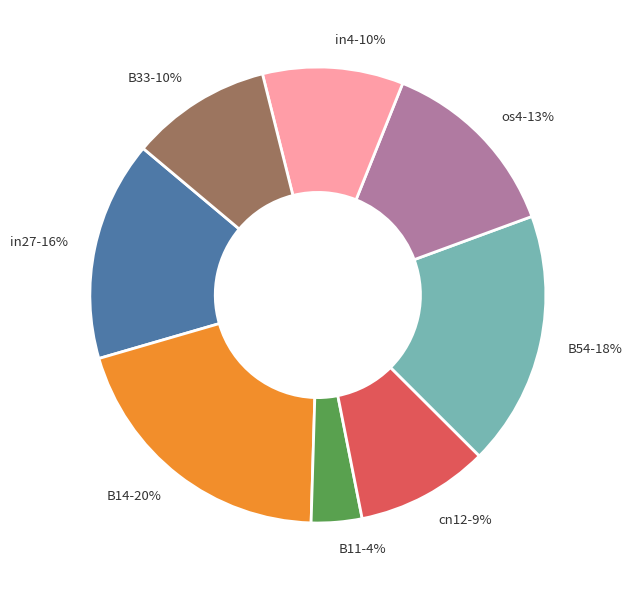

To the nearest percent, what portion does B54-18% represent?

18%